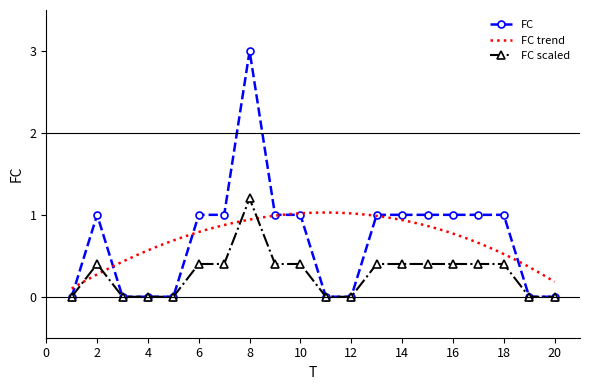

Is this an area chart (filled region under the line)?

No